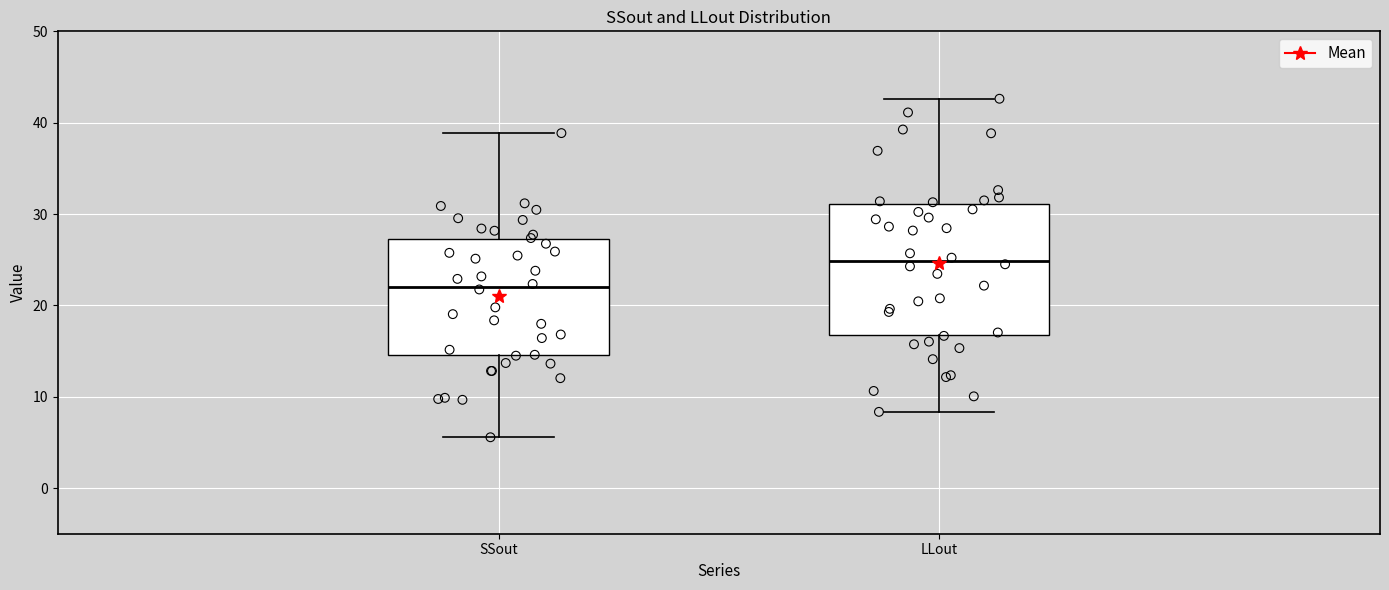

Comparing the boxes themselves (not the whiskers), which one is the tallest?

LLout